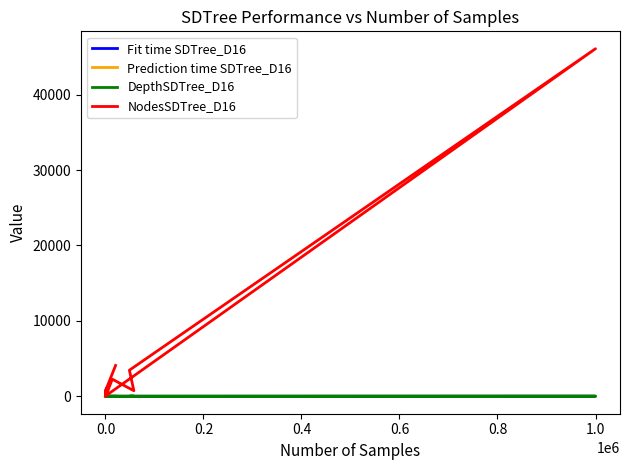

Does the chart display data point markers on the line(s)?

No